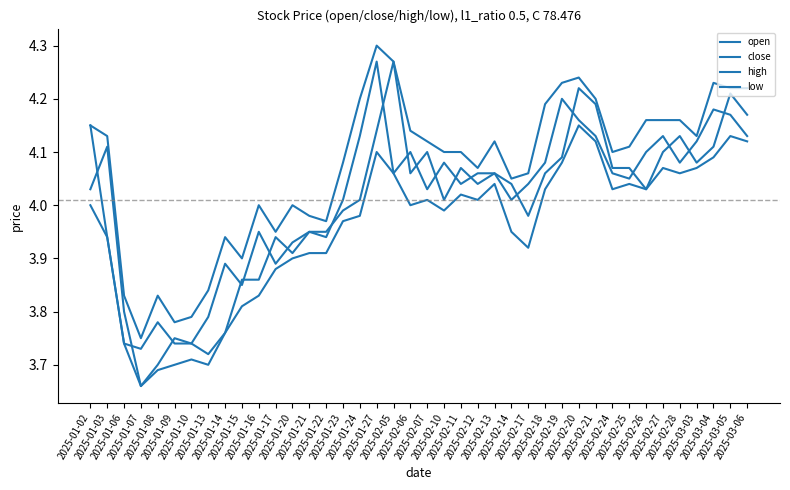

What position from the right is 2025-02-20?

11